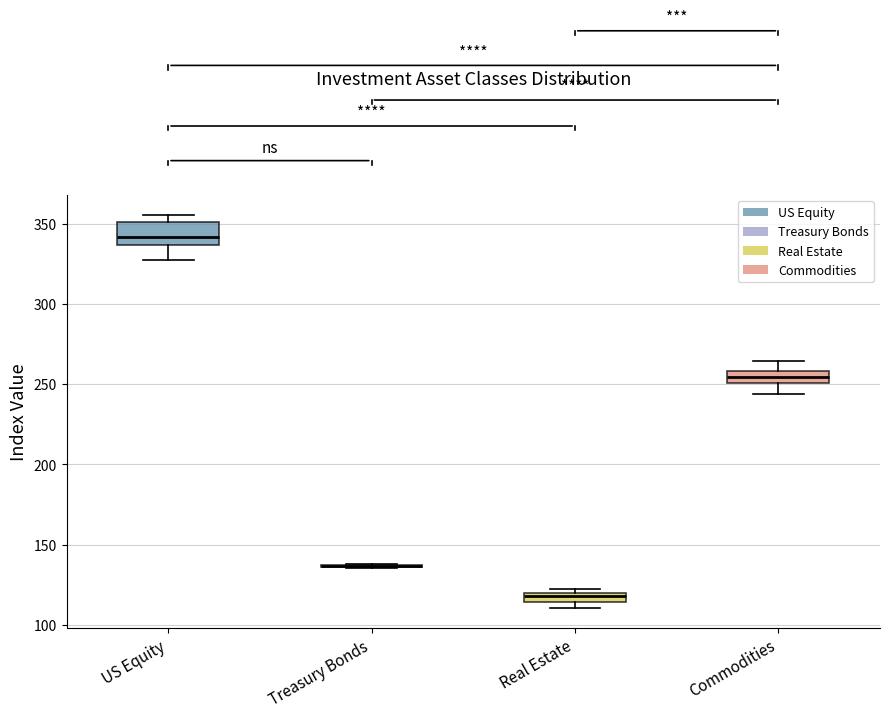

Comparing the boxes themselves (not the whiskers), which one is the tallest?

US Equity